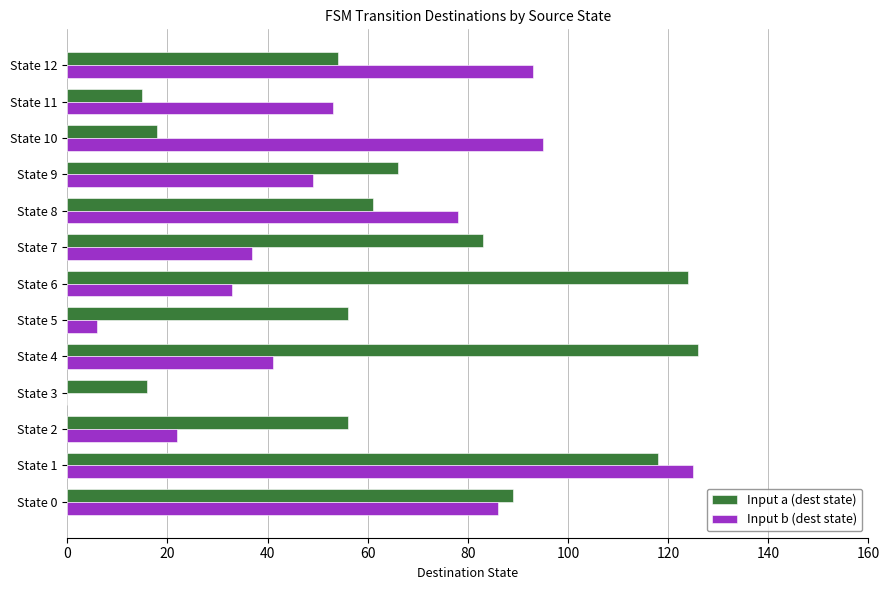

The value of Input b (dest state) at State 2 is 22. True or false?

True